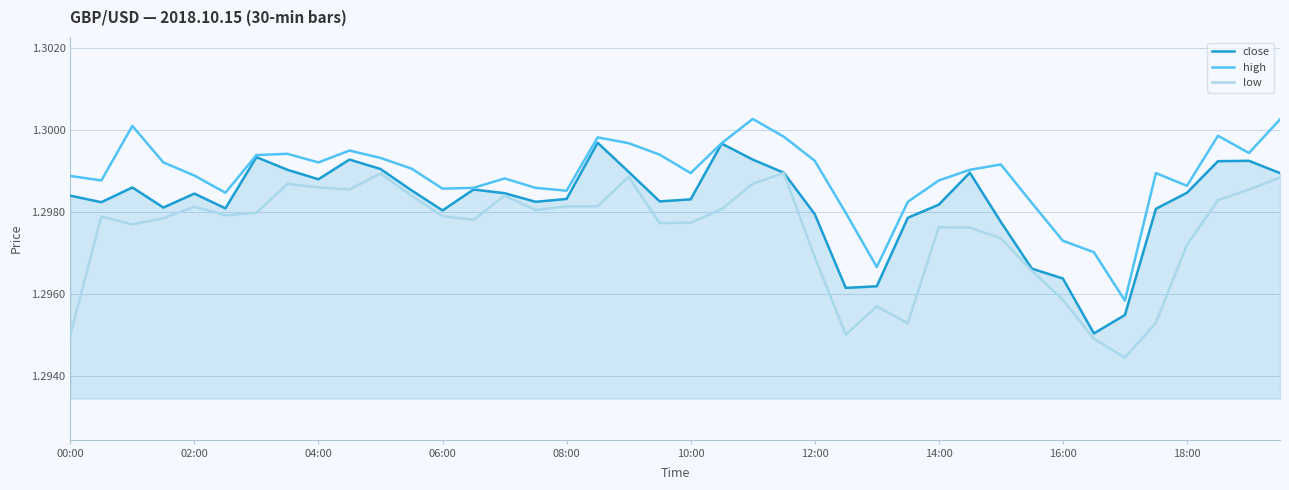

Which series has the largest total across all categories?

high